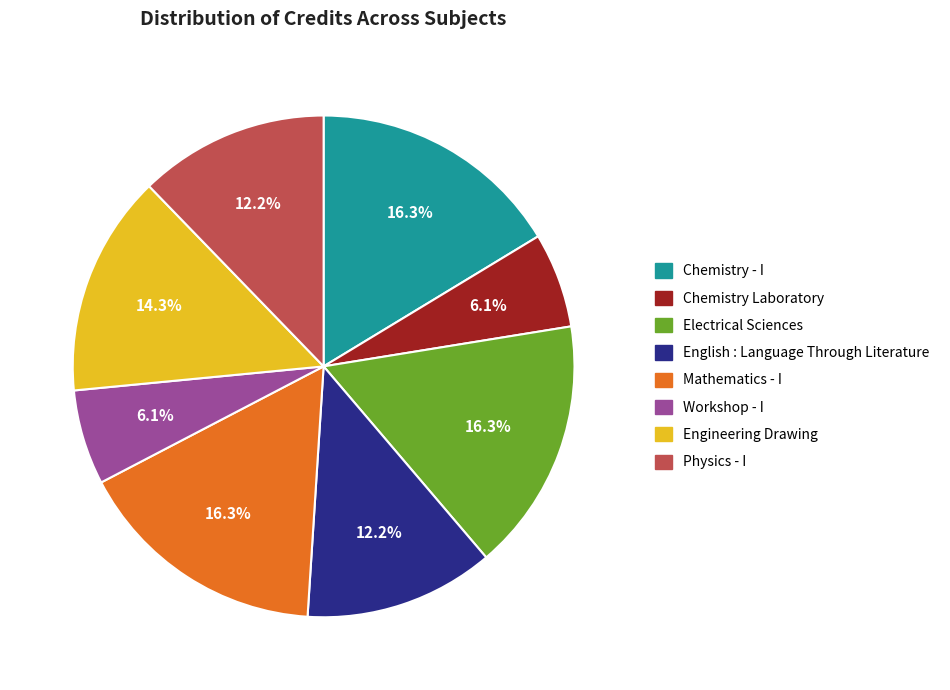

Is the sum of Mathematics - I and Physics - I greater than half?

No